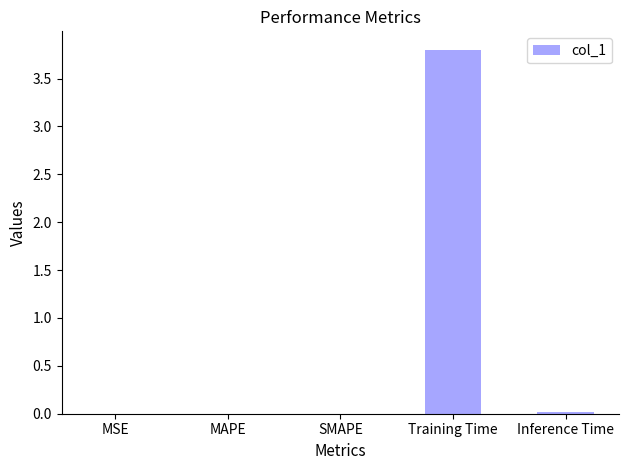

The value at Training Time is 2.2. True or false?

False